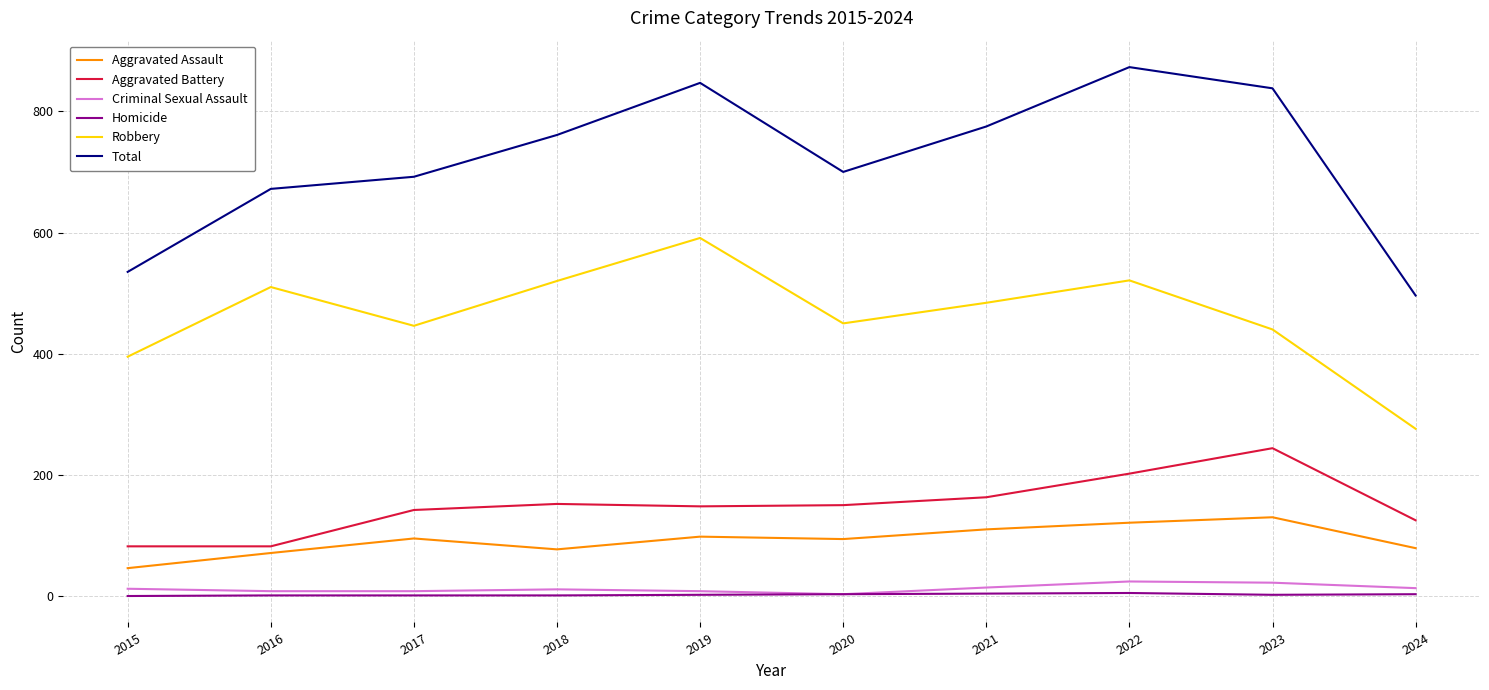

What is the sum of all Total values?

7189